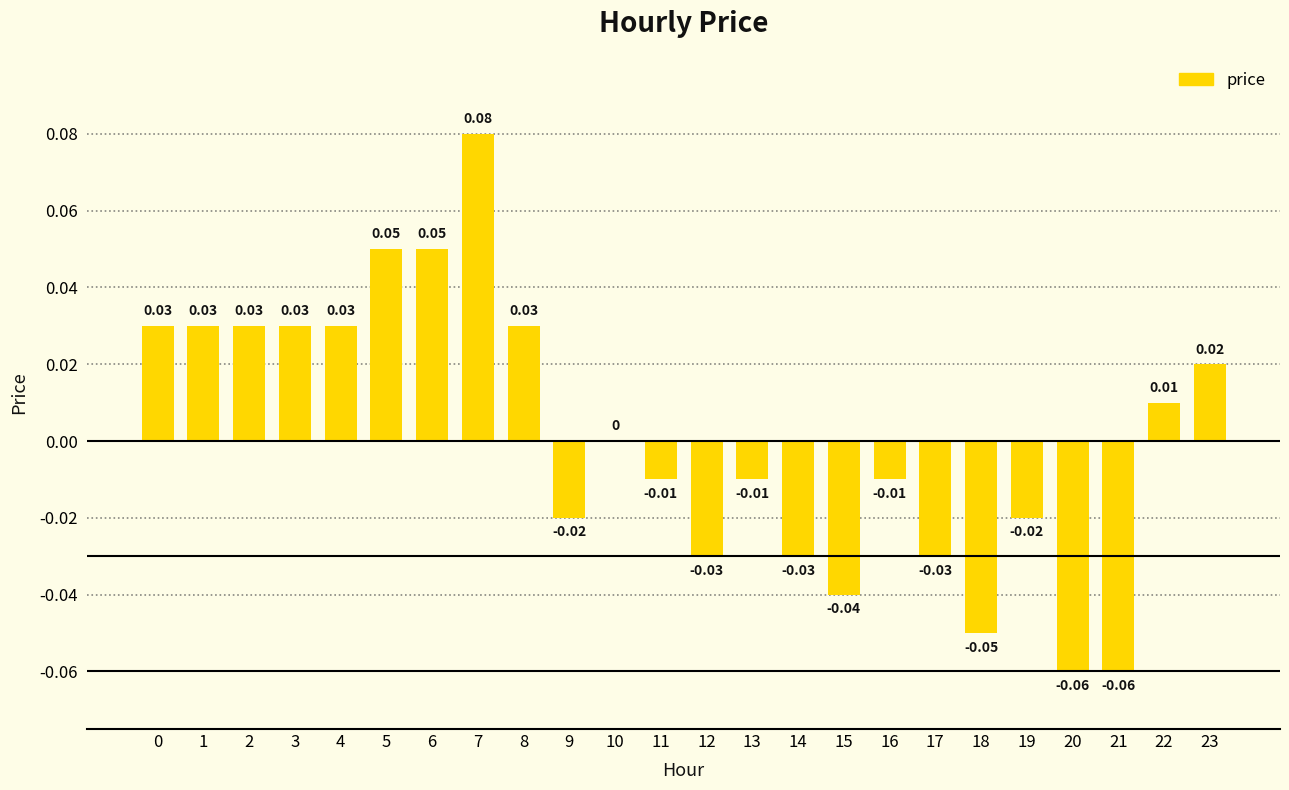

Between 6 and 19, which is larger?

6